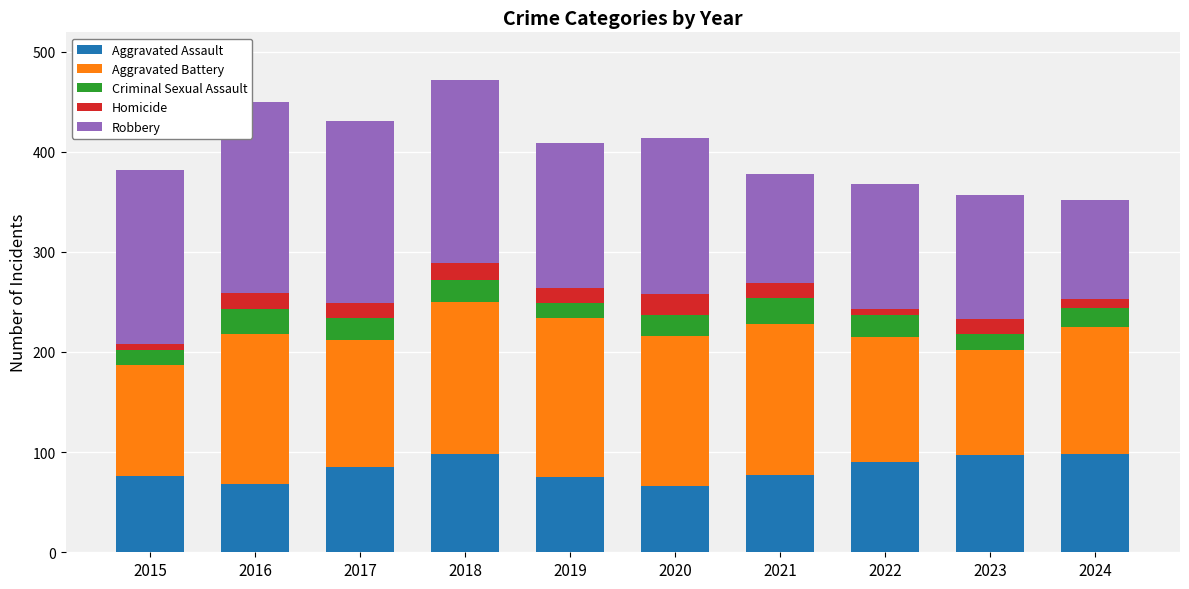

The Aggravated Assault series shows 94 at 2016. True or false?

False